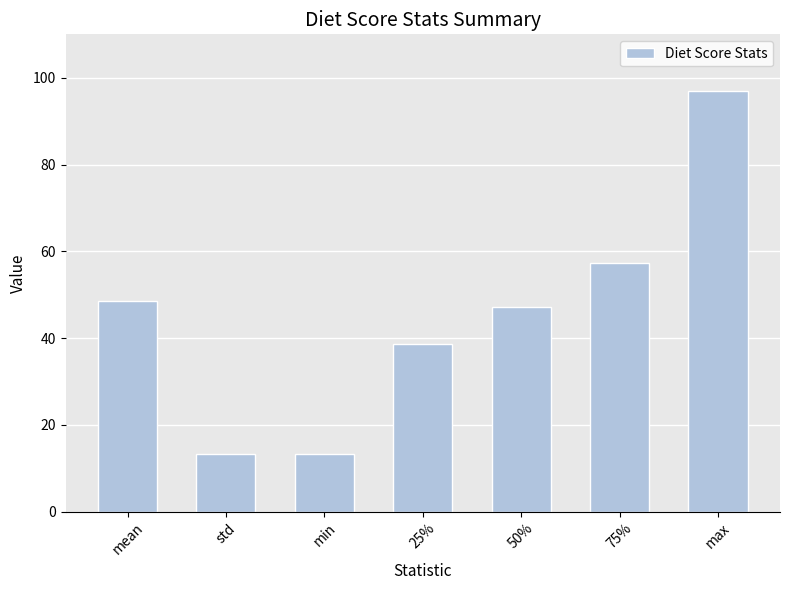

The chart shows a value of 57.3 at 75%. True or false?

True